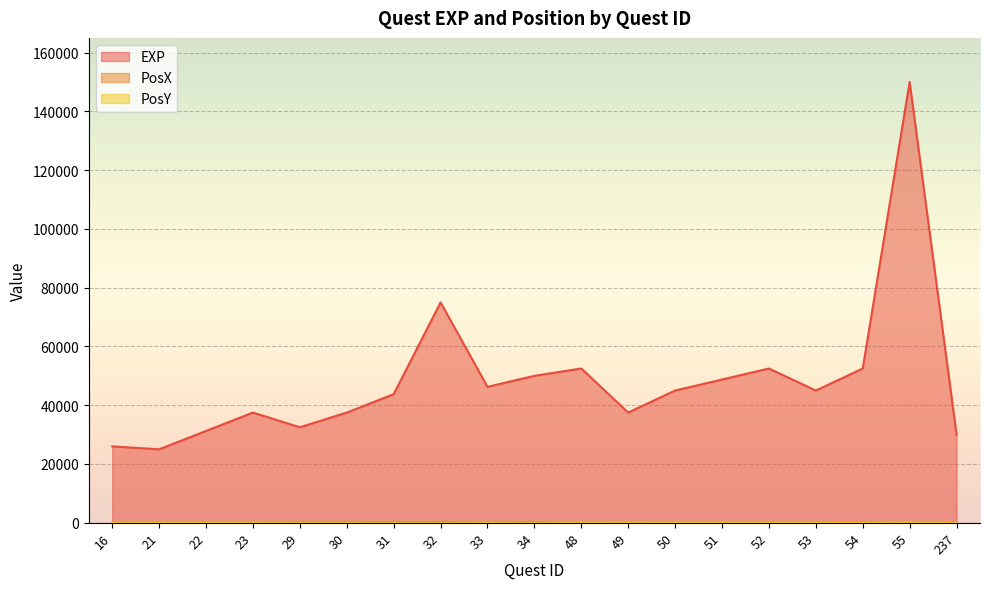

What is the difference between the maximum and minimum values in the EXP series?

125000